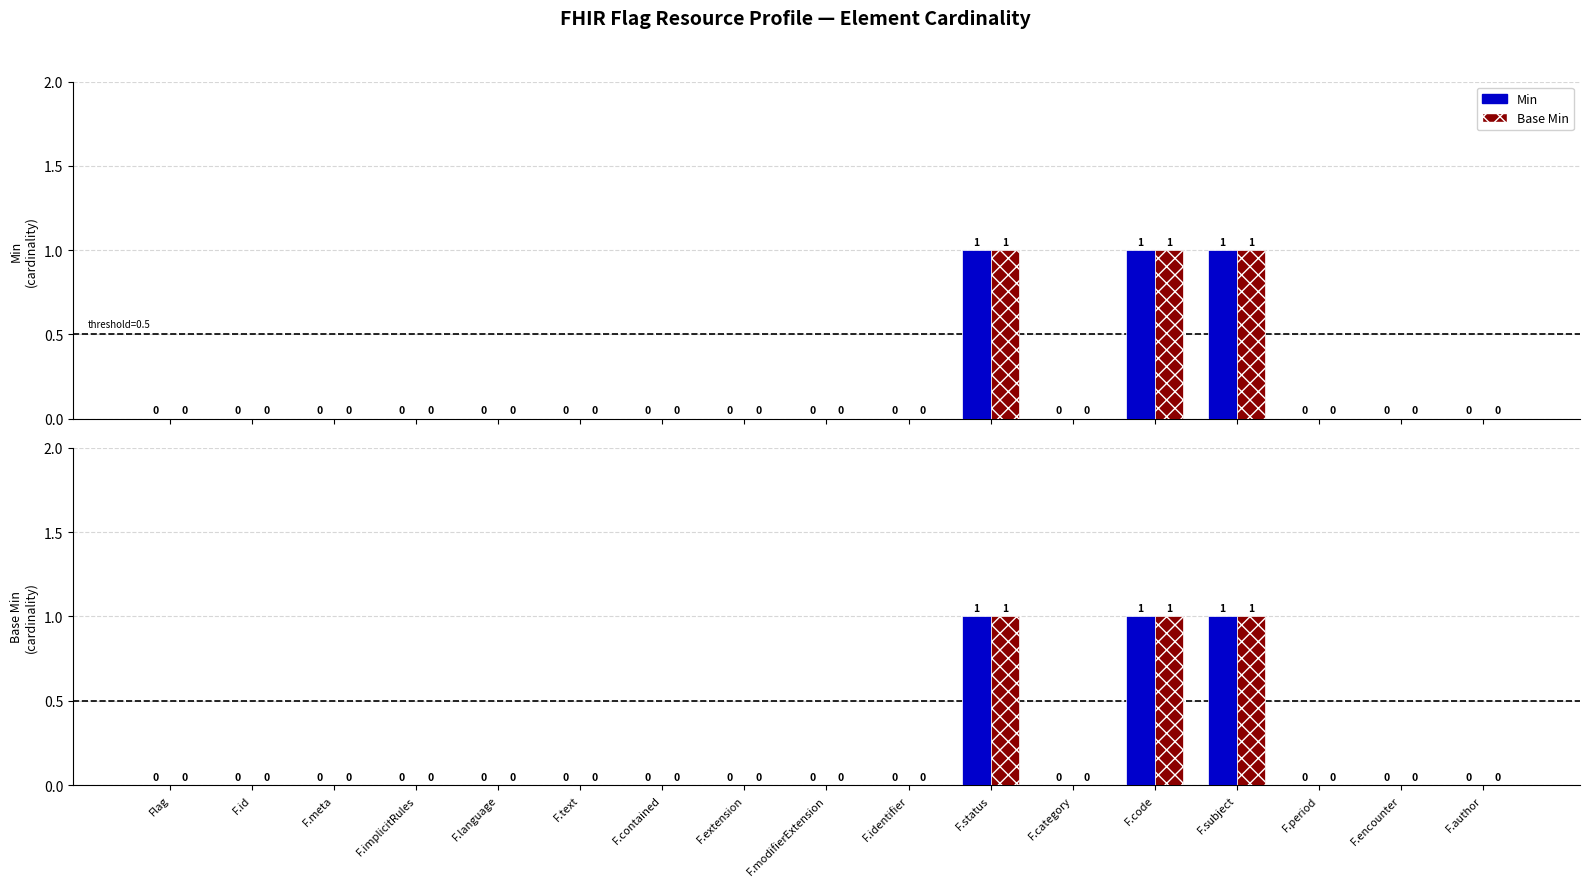

How many positive values does the Base Min series have?

3